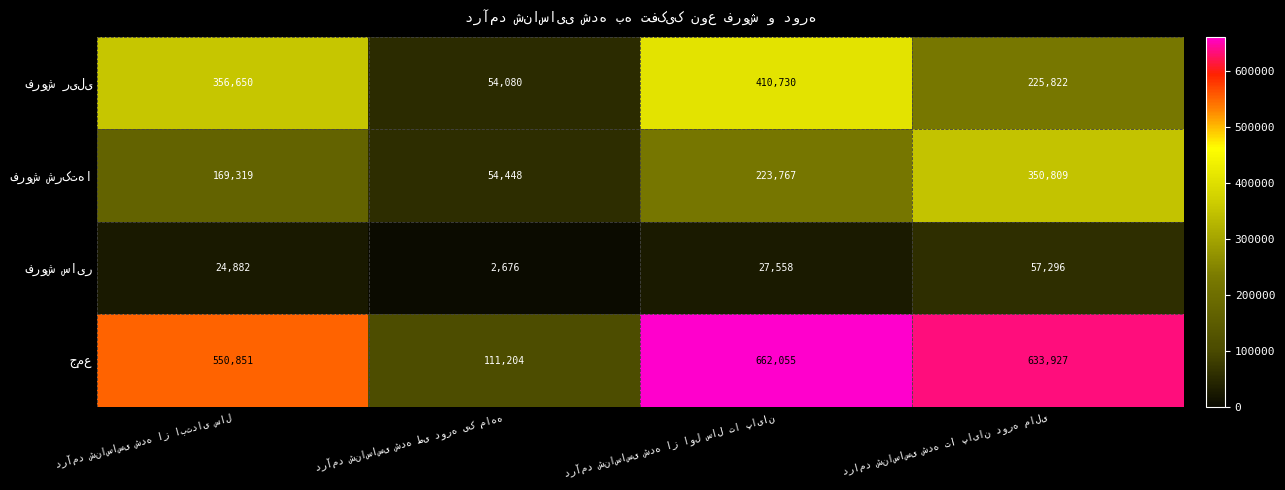

At how many categories does at least one series exceed 69131?

4